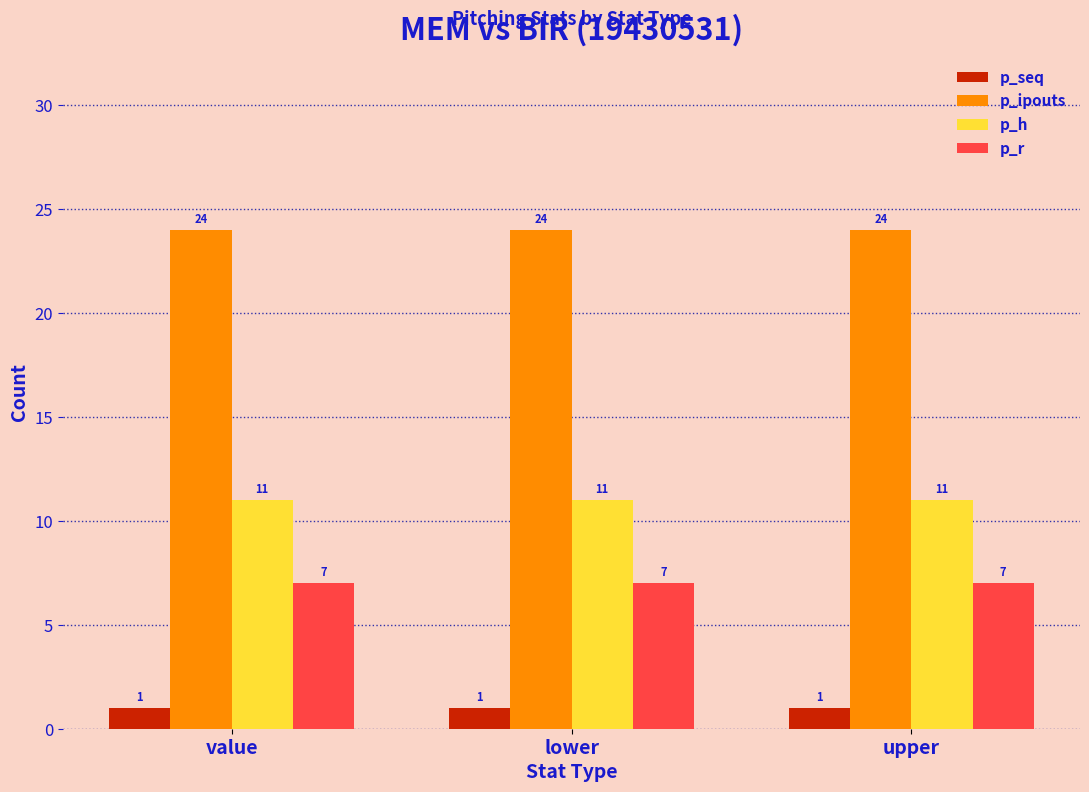

At lower, list the series in order from largest to smallest.

p_ipouts, p_h, p_r, p_seq